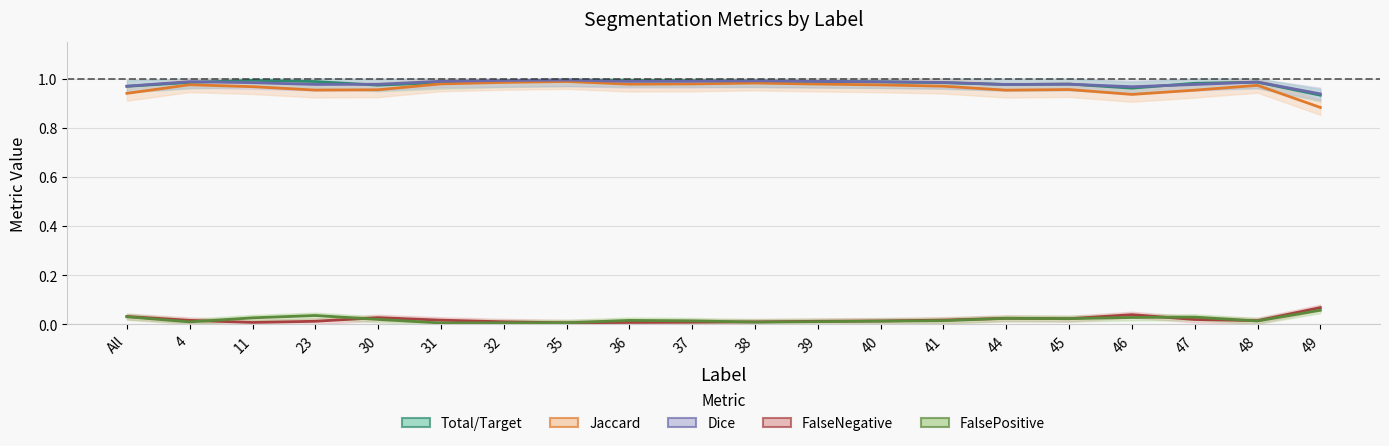

List the series in order of their peak value, lowest first.

FalsePositive, FalseNegative, Jaccard, Dice, Total/Target